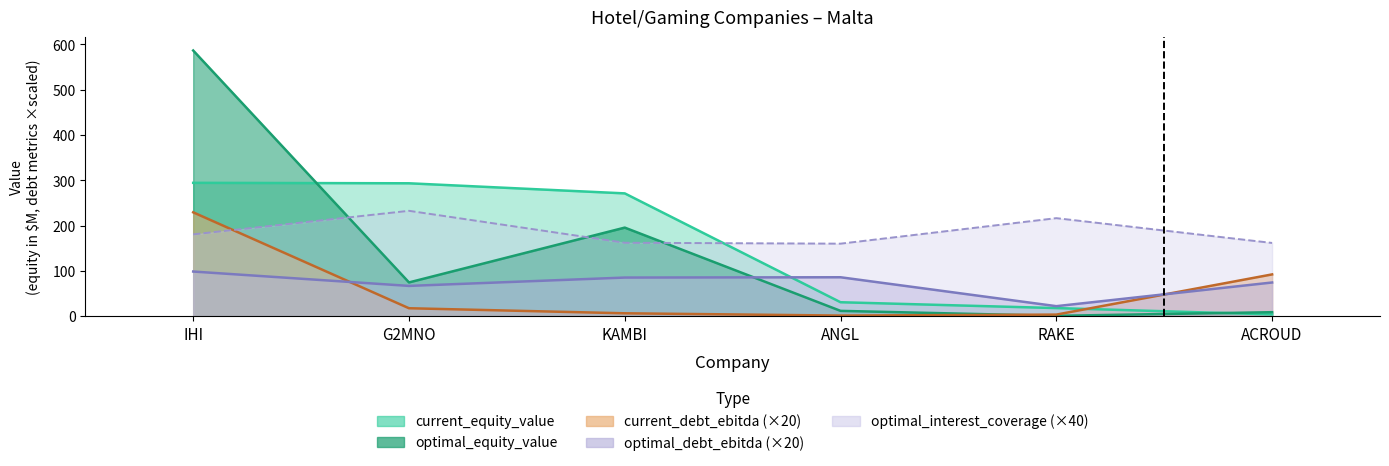

Where is current_debt_ebitda nearest to the value 115?

ACROUD